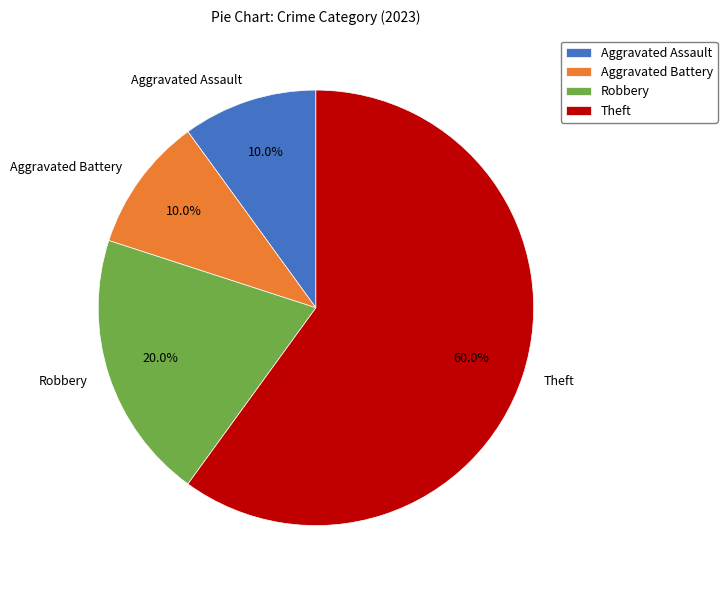

What is the ratio of the value at Aggravated Battery to the value at Theft?

0.2